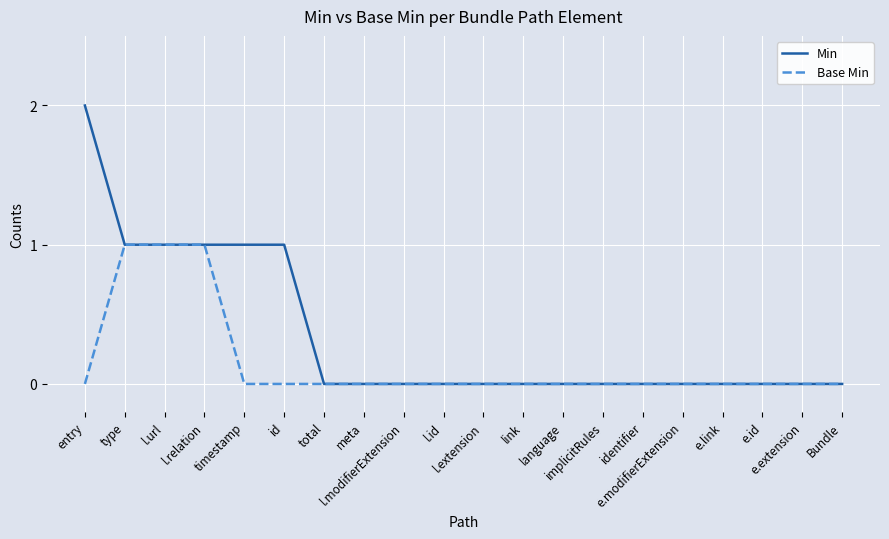

How many lines are shown in the chart?

2